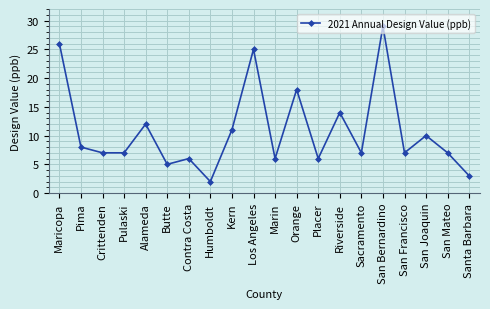

What is the label of the 14th point from the left?

Riverside